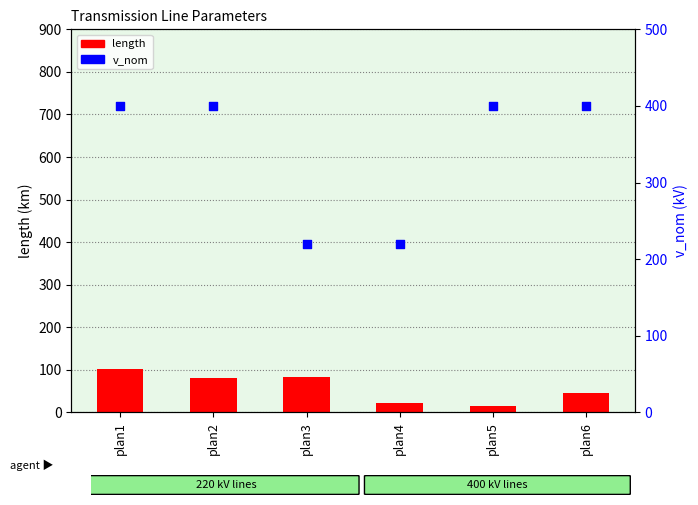

Is the value of length at plan3 greater than the value of v_nom at plan3?

No